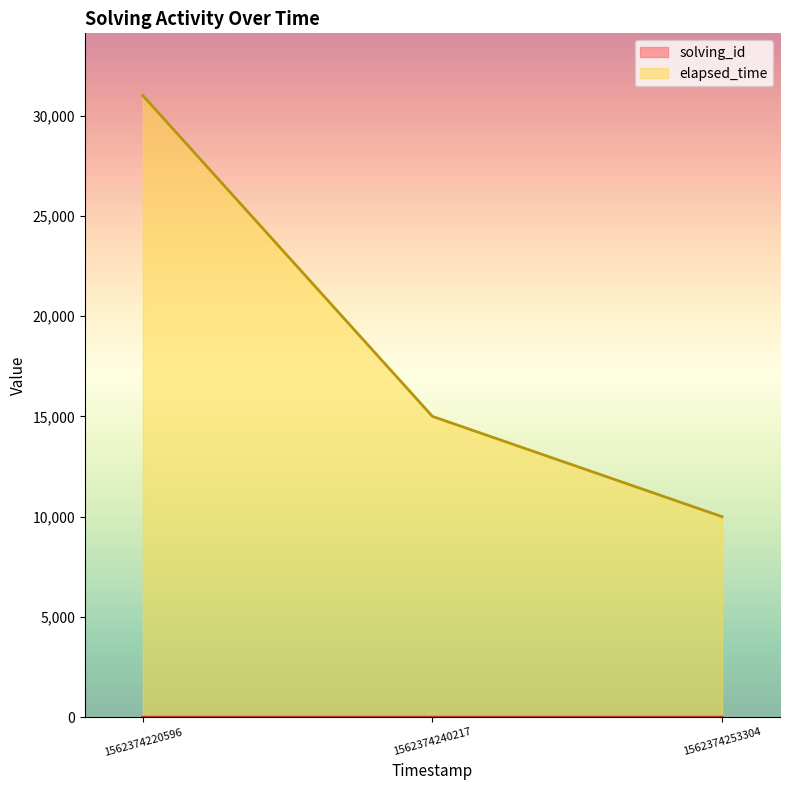

What is the difference between the highest and lowest values at 1562374253304?

9997